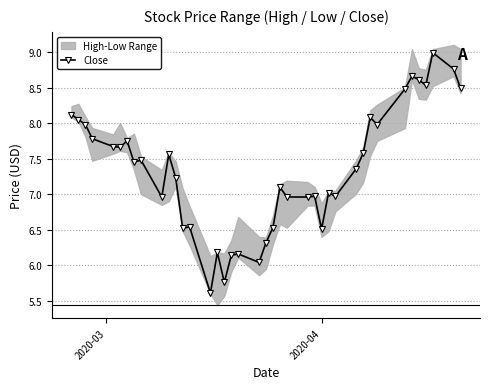

Is this an area chart (filled region under the line)?

No